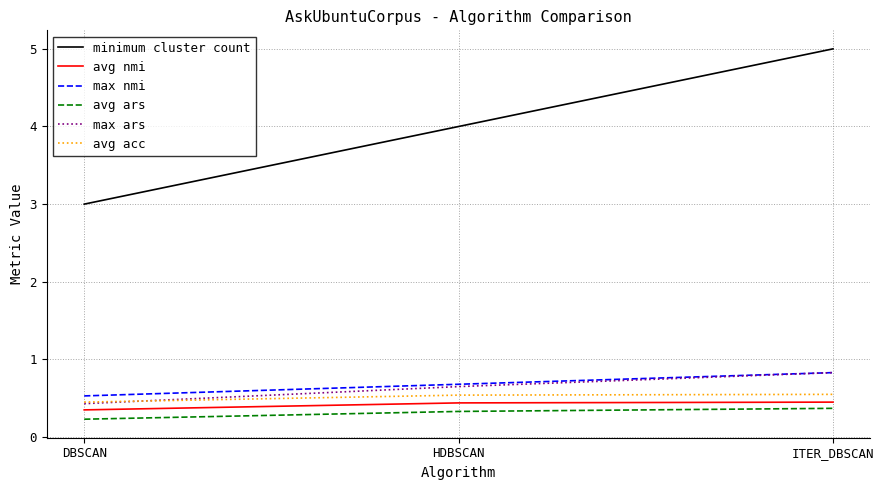

Rank the categories by minimum cluster count value from lowest to highest.

DBSCAN, HDBSCAN, ITER_DBSCAN